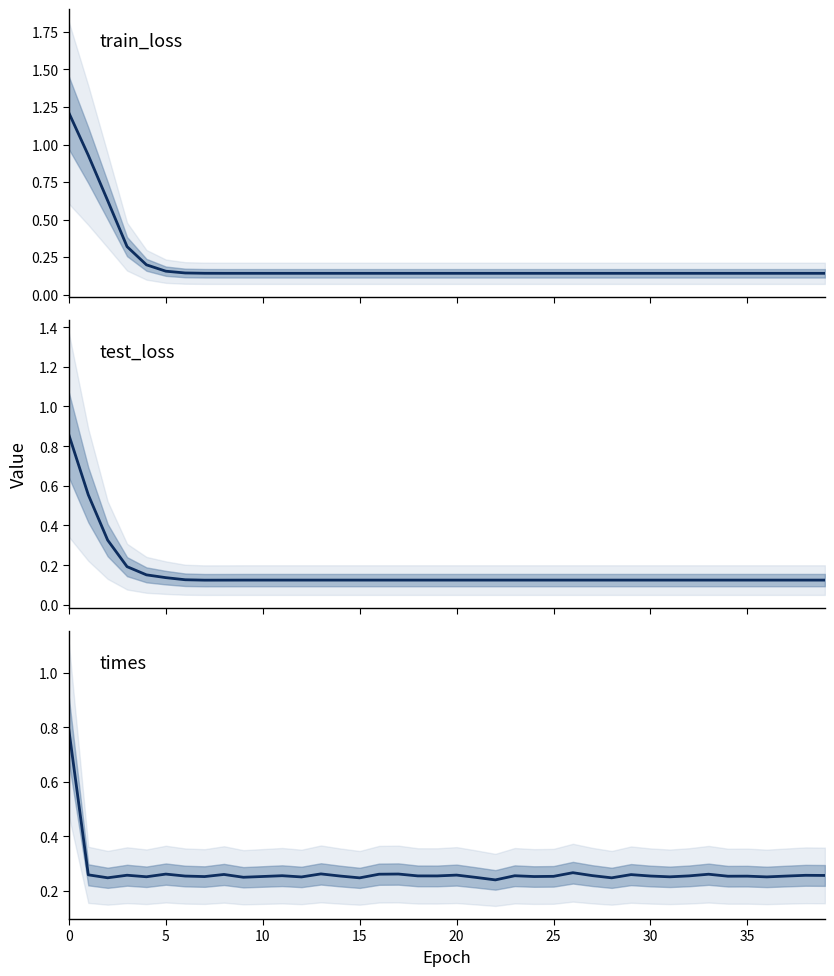

How many interior local valleys does the train_loss series have?

4